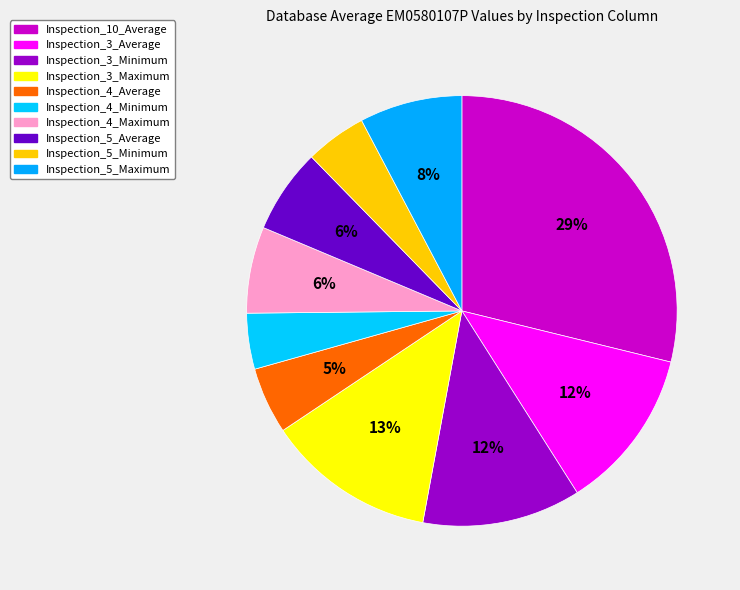

Which category has the smallest portion of the pie?

Inspection_4_Minimum